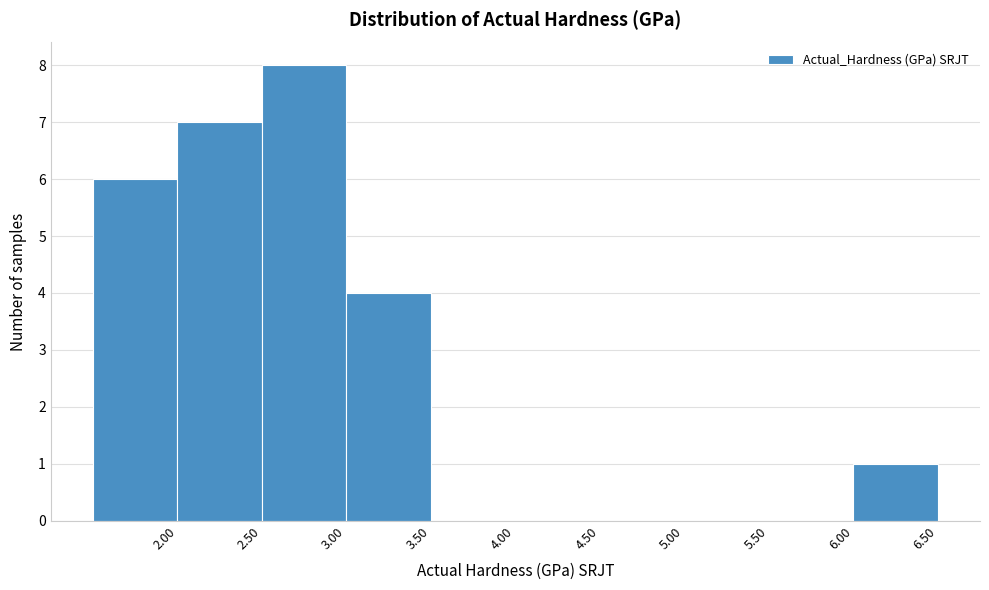

Reading left to right, list every bar in this chart as the range it spans on the x-axis followed by its height. The values are not printed on the chart, so give them approximately, as read against the axis.

1.5 to 2.0: 6
2.0 to 2.5: 7
2.5 to 3.0: 8
3.0 to 3.5: 4
3.5 to 4.0: 0
4.0 to 4.5: 0
4.5 to 5.0: 0
5.0 to 5.5: 0
5.5 to 6.0: 0
6.0 to 6.5: 1